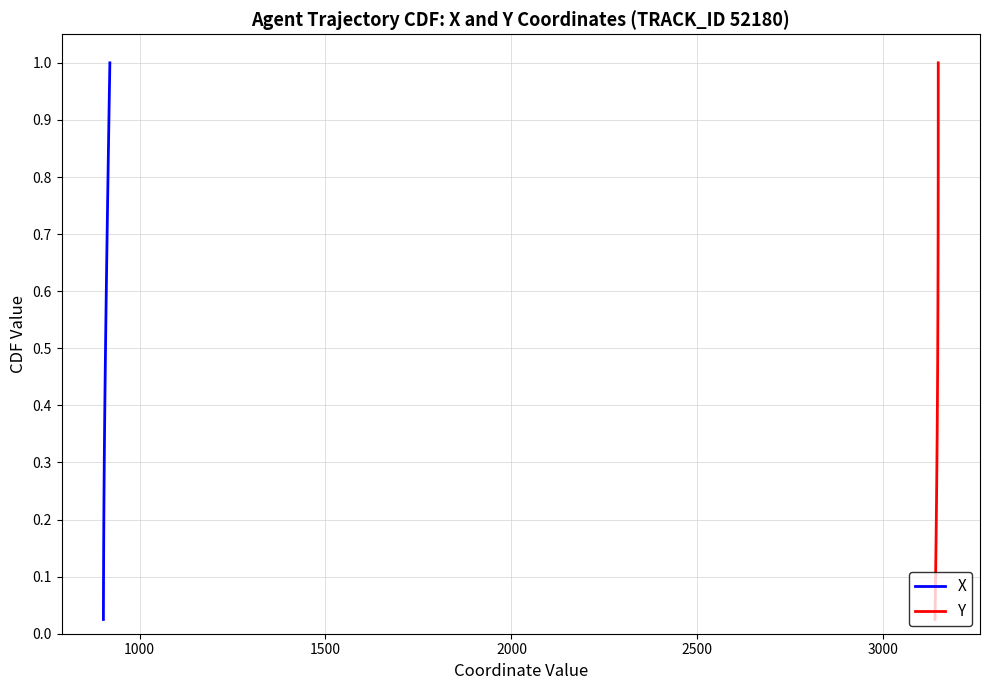

True or false: Y and X cross at least once.

False